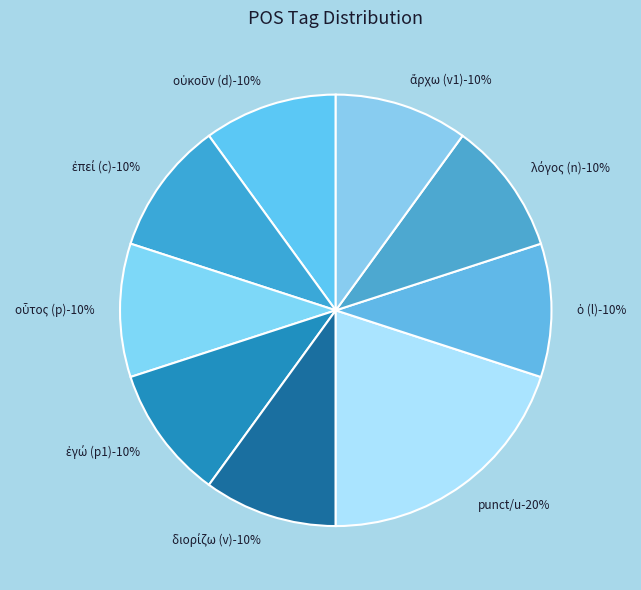

To the nearest percent, what is the difference between the largest and smallest slice percentages?

10%